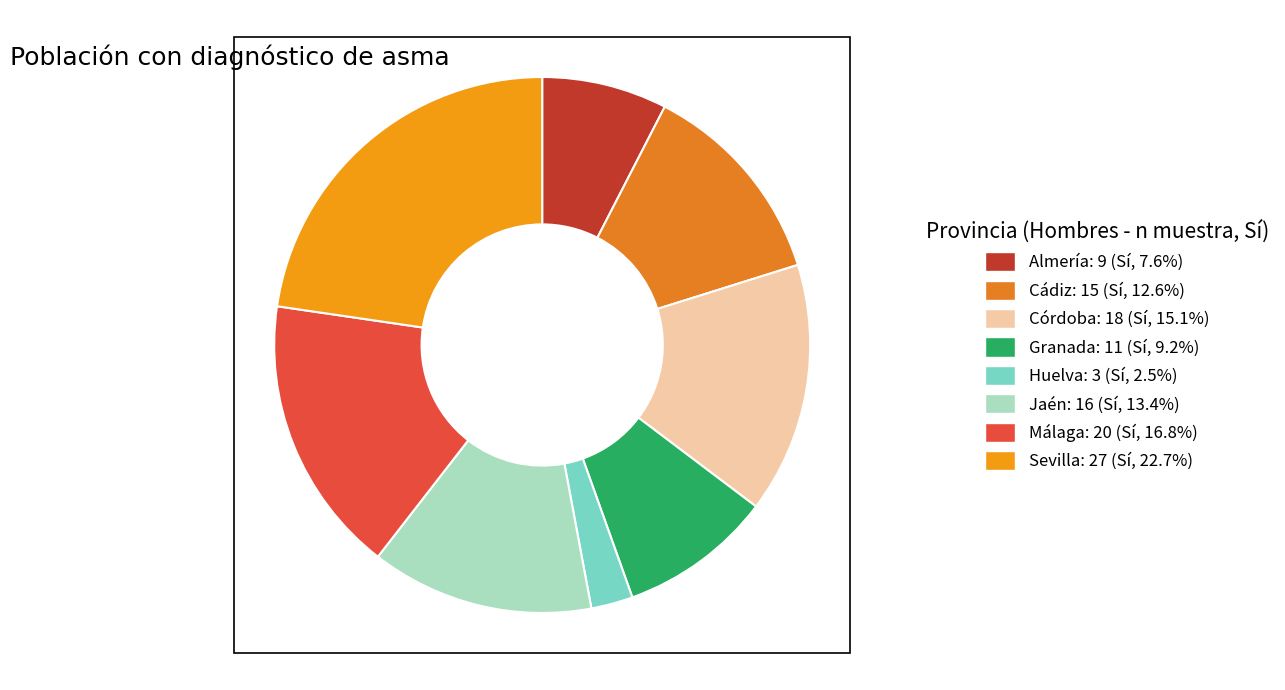

Does Málaga account for over 50% of the chart?

No